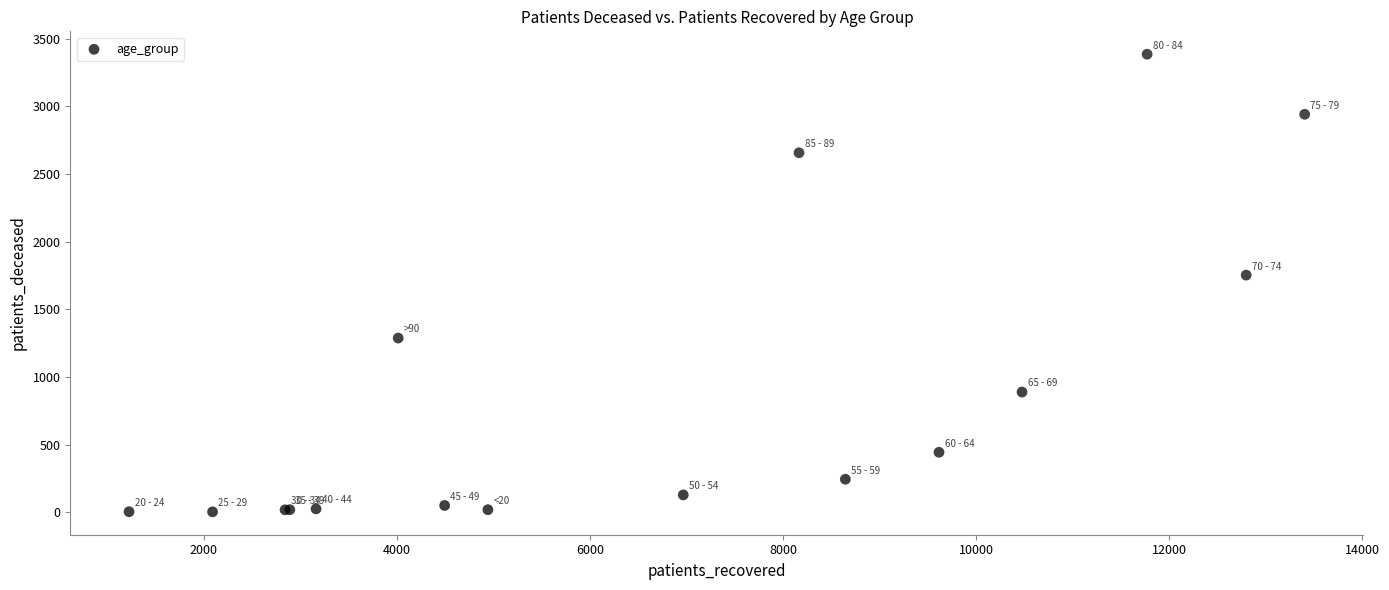

What Y value in the scatter plot is closest to 1693?

1752